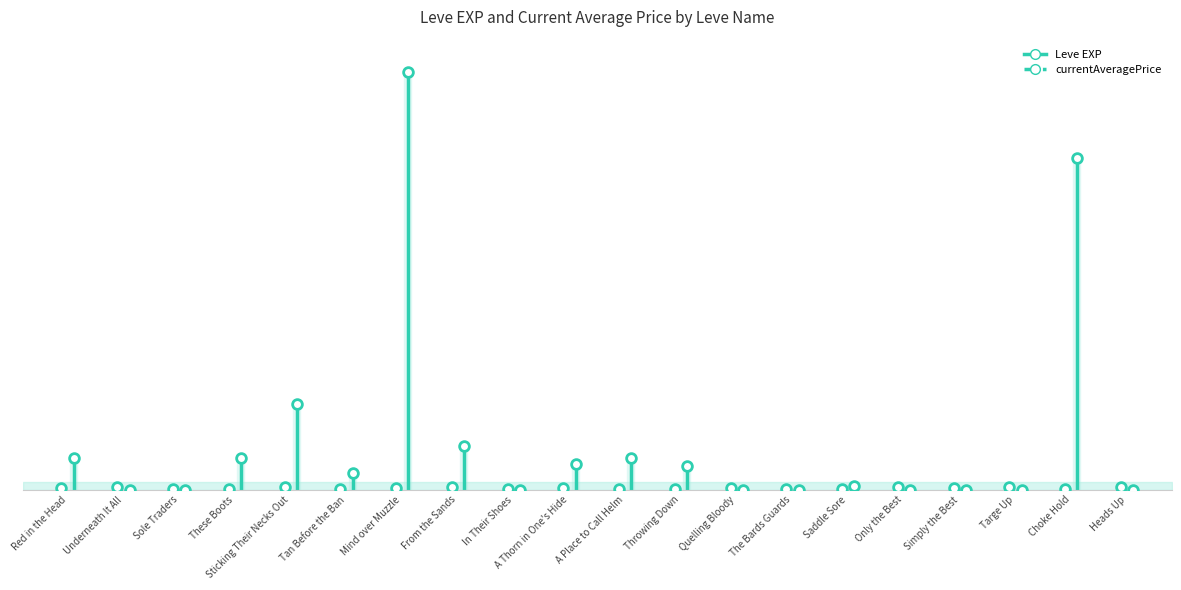

What is the label of the 16th point from the left?

Only the Best